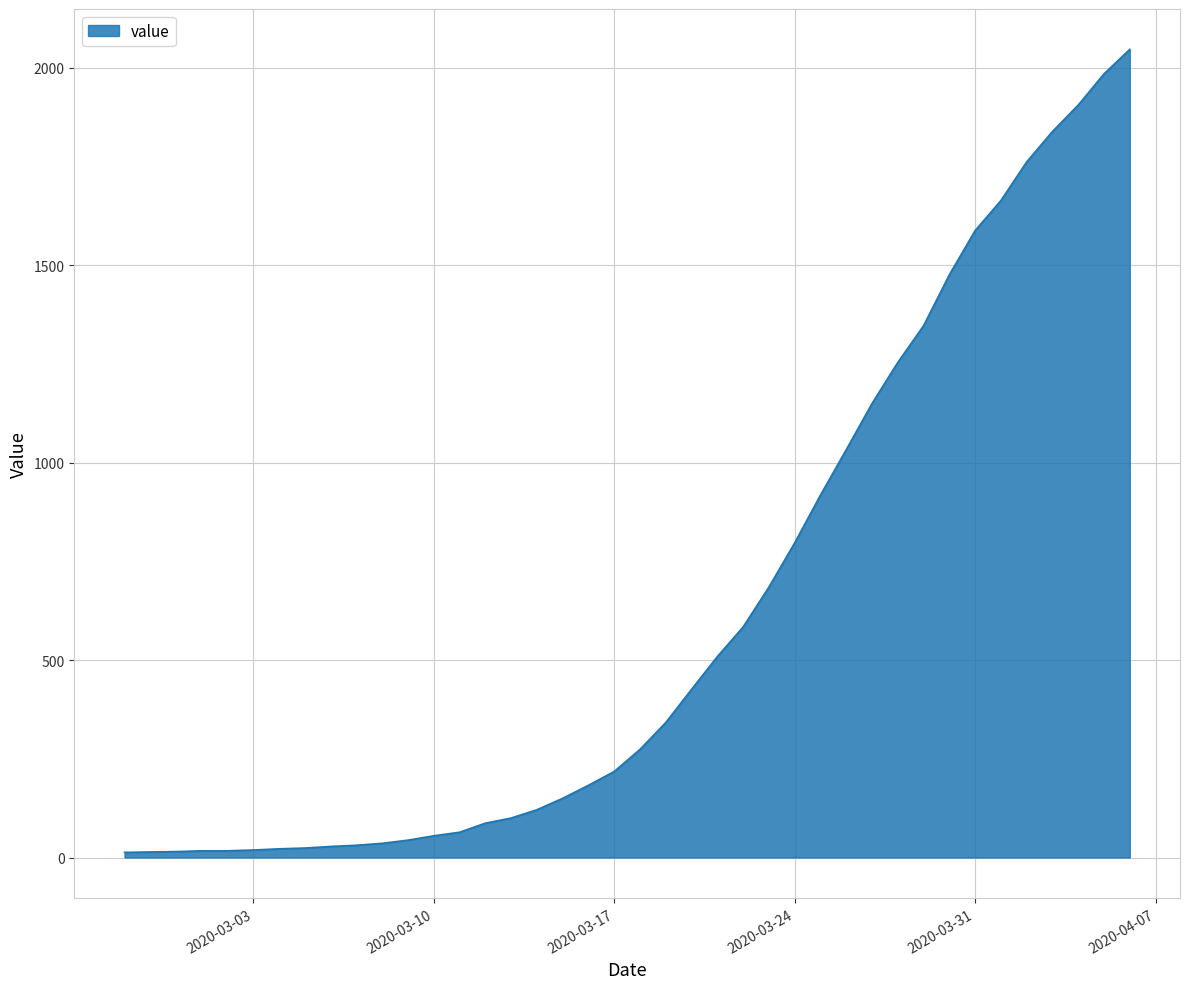

How many distinct data groups are displayed?

1